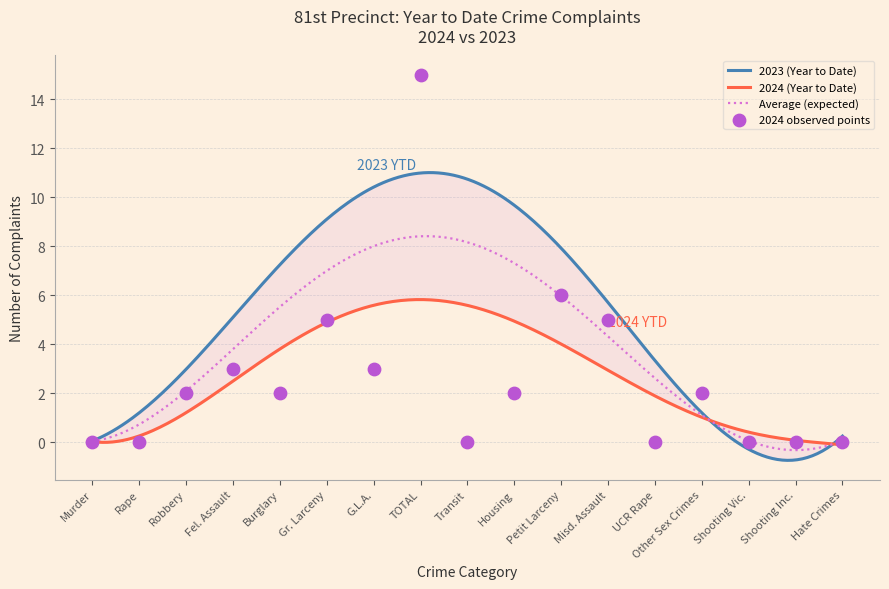

Which has a higher value, Fel. Assault or G.L.A.?

Fel. Assault